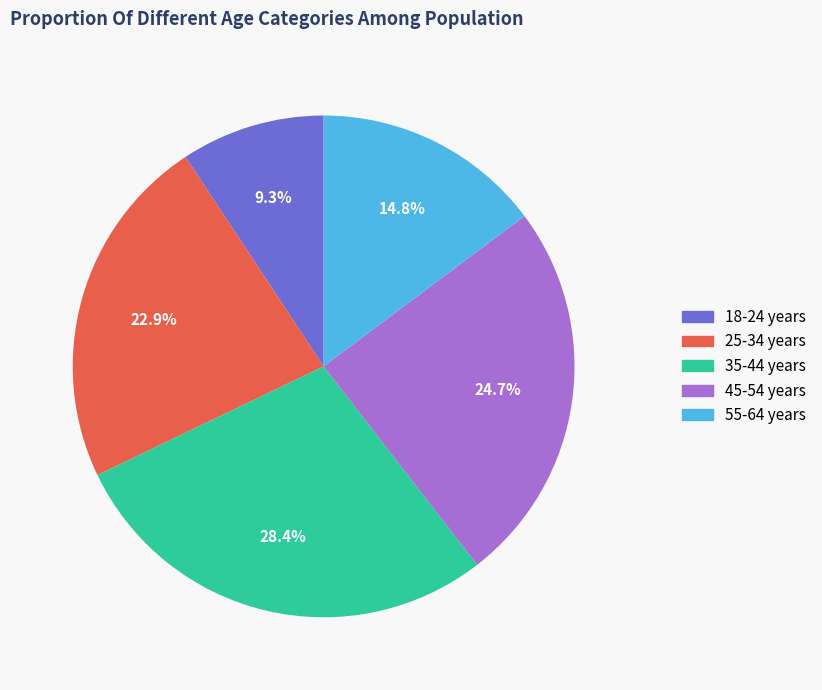

How many segments does this pie chart have?

5